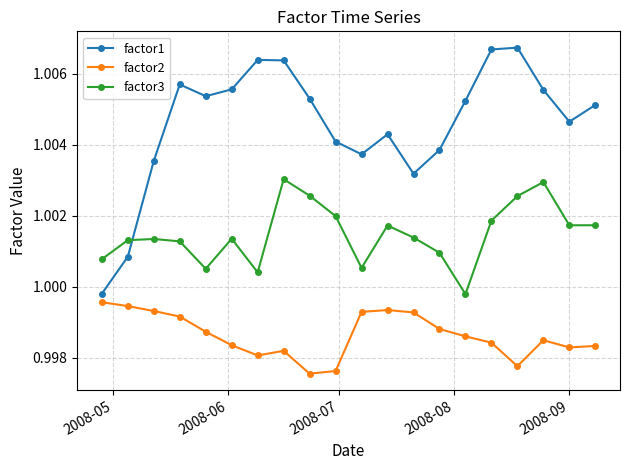

What are all the series names shown in the legend?

factor1, factor2, factor3